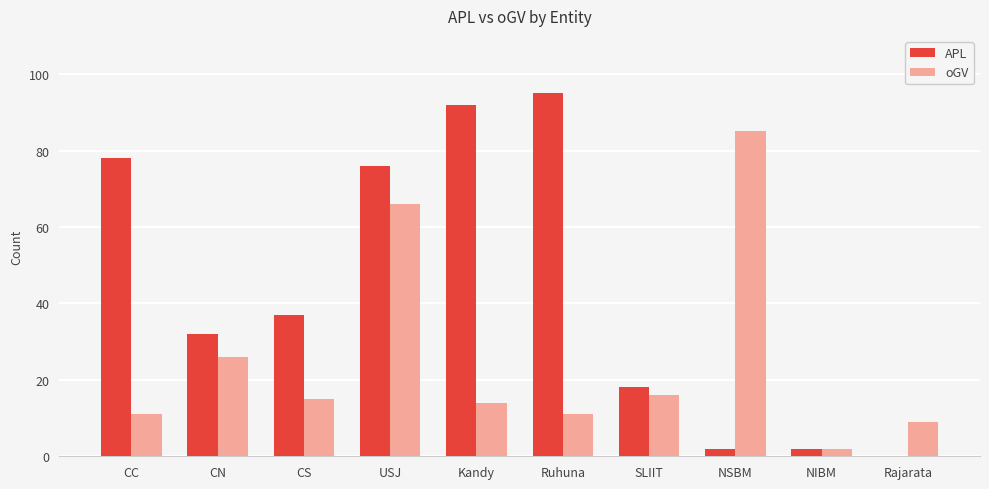

Reading left to right, transcribe all the data shown in this chart.

APL: 78	32	37	76	92	95	18	2	2	0
oGV: 11	26	15	66	14	11	16	85	2	9